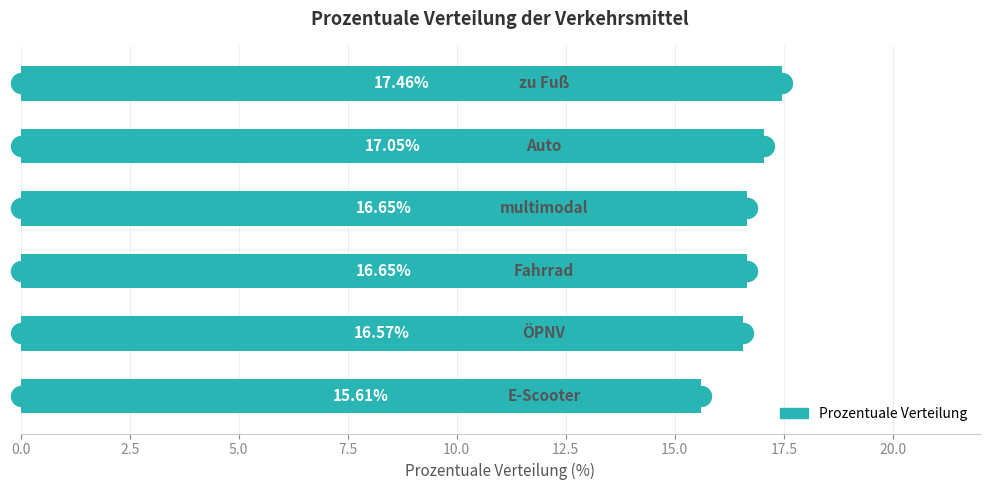

What is the average value?

16.7